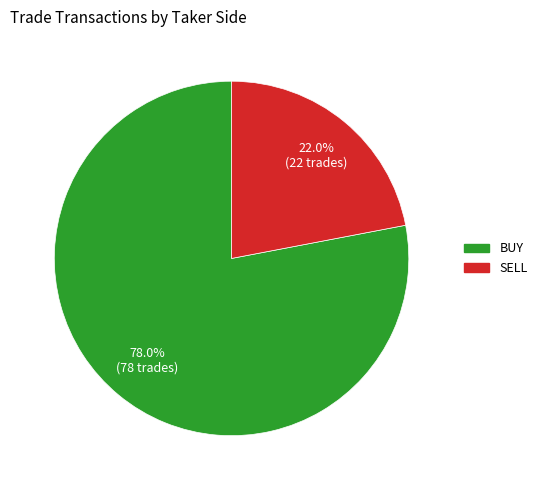

Is the sum of BUY and SELL greater than half?

Yes